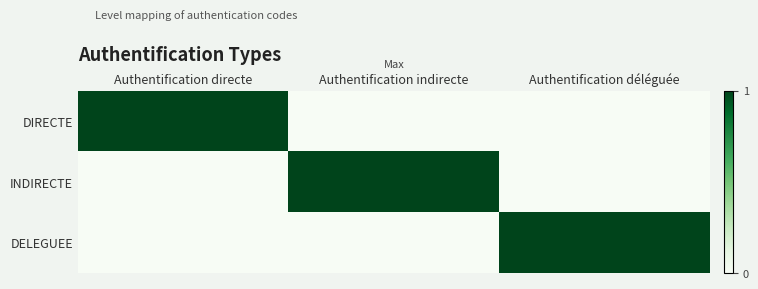

Reading right to left, list all the values displayed in this chart.

DIRECTE: Authentification déléguée=0	Authentification indirecte=0	Authentification directe=1
INDIRECTE: Authentification déléguée=0	Authentification indirecte=1	Authentification directe=0
DELEGUEE: Authentification déléguée=1	Authentification indirecte=0	Authentification directe=0